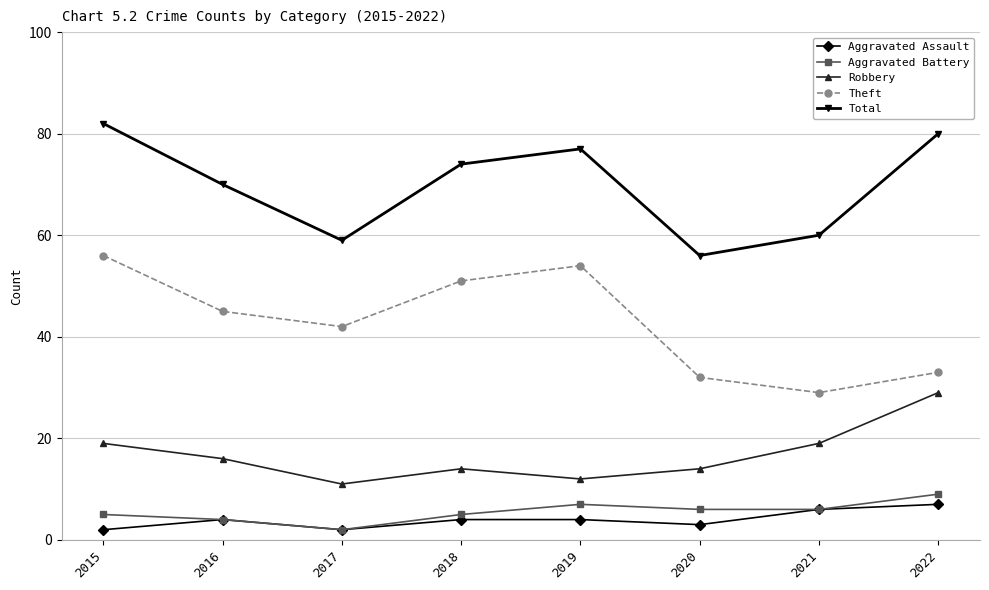

The value of Aggravated Assault at 2022 is 3. True or false?

False